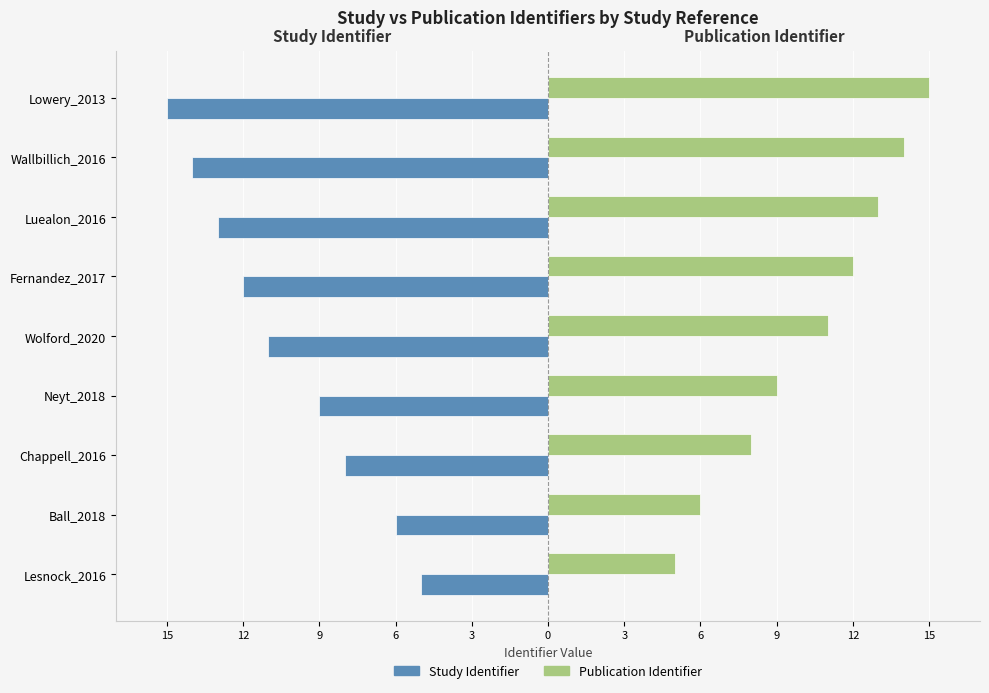

What are all the series names shown in the legend?

Study Identifier, Publication Identifier